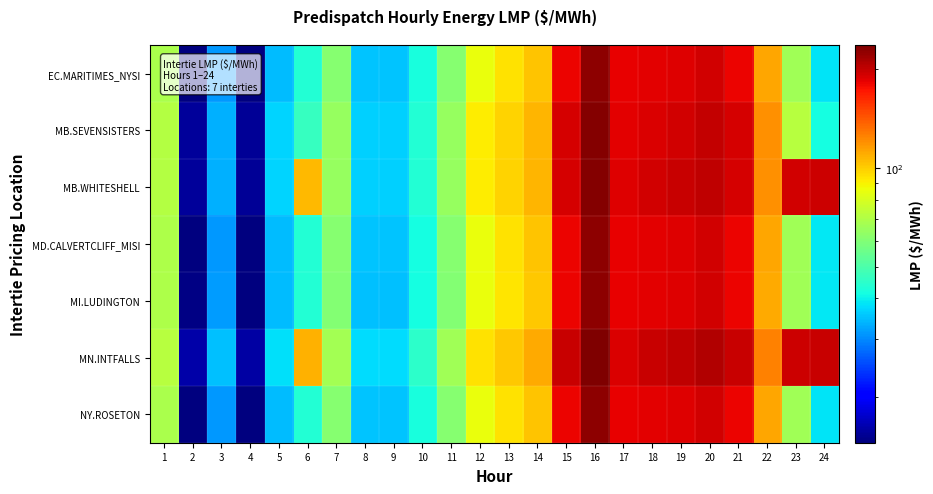

Reading left to right, extract all data points from this chart.

EC.MARITIMES_NYSI: 1=68.9	2=14.5	3=31.3	4=14.5	5=34.5	6=43.5	7=60.6	8=35.2	9=35.2	10=41.8	11=60.8	12=85.8	13=94.4	14=102.7	15=181.7	16=228.4	17=183.3	18=184.5	19=187.3	20=193.2	21=181.3	22=111.7	23=66.2	24=38.7
MB.SEVENSISTERS: 1=70.8	2=15.5	3=33.5	4=15.4	5=36.9	6=46.4	7=64.2	8=36.4	9=36.6	10=43.4	11=64.2	12=90.7	13=98.2	14=106.9	15=190.7	16=231.9	17=184.6	18=189.6	19=193.2	20=199.4	21=191.3	22=119.3	23=71.6	24=41.6
MB.WHITESHELL: 1=70.8	2=15.5	3=33.5	4=15.4	5=36.9	6=106.2	7=64.2	8=36.4	9=36.6	10=43.4	11=64.2	12=90.7	13=98.3	14=106.9	15=190.7	16=231.9	17=187.8	18=193.0	19=196.7	20=203.0	21=191.3	22=119.4	23=192.7	24=195.8
MD.CALVERTCLIFF_MISI: 1=69.0	2=14.6	3=31.5	4=14.6	5=34.6	6=43.5	7=60.7	8=35.2	9=35.1	10=41.7	11=60.8	12=85.7	13=94.1	14=102.4	15=181.7	16=227.8	17=183.2	18=185.1	19=187.7	20=193.3	21=181.1	22=111.7	23=66.3	24=38.8
MI.LUDINGTON: 1=69.1	2=14.7	3=31.7	4=14.6	5=34.6	6=43.5	7=60.5	8=35.0	9=35.0	10=41.6	11=60.5	12=85.4	13=93.7	14=101.9	15=181.1	16=226.9	17=183.2	18=185.2	19=187.9	20=193.3	21=180.6	22=111.3	23=66.1	24=38.7
MN.INTFALLS: 1=72.1	2=16.0	3=34.8	4=15.9	5=38.2	6=108.0	7=66.8	8=37.5	9=37.7	10=44.9	11=66.8	12=94.6	13=101.4	14=110.4	15=197.0	16=236.7	17=189.7	18=197.2	19=201.4	20=208.9	21=198.6	22=124.6	23=196.6	24=197.7
NY.ROSETON: 1=68.9	2=14.5	3=31.3	4=14.5	5=34.5	6=43.5	7=60.6	8=35.2	9=35.2	10=41.8	11=60.8	12=85.8	13=94.4	14=102.7	15=181.7	16=228.4	17=183.3	18=184.5	19=187.3	20=193.2	21=181.3	22=111.7	23=66.2	24=38.7